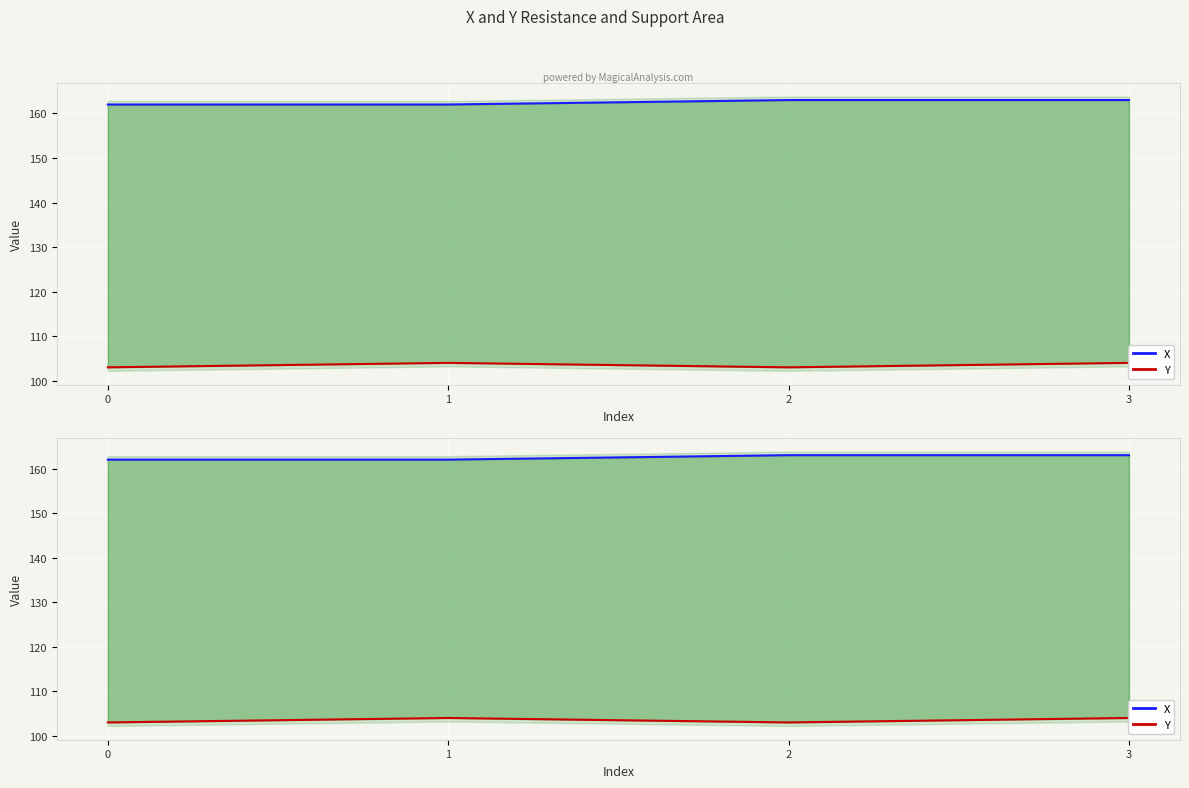

Which series has the largest total across all categories?

X